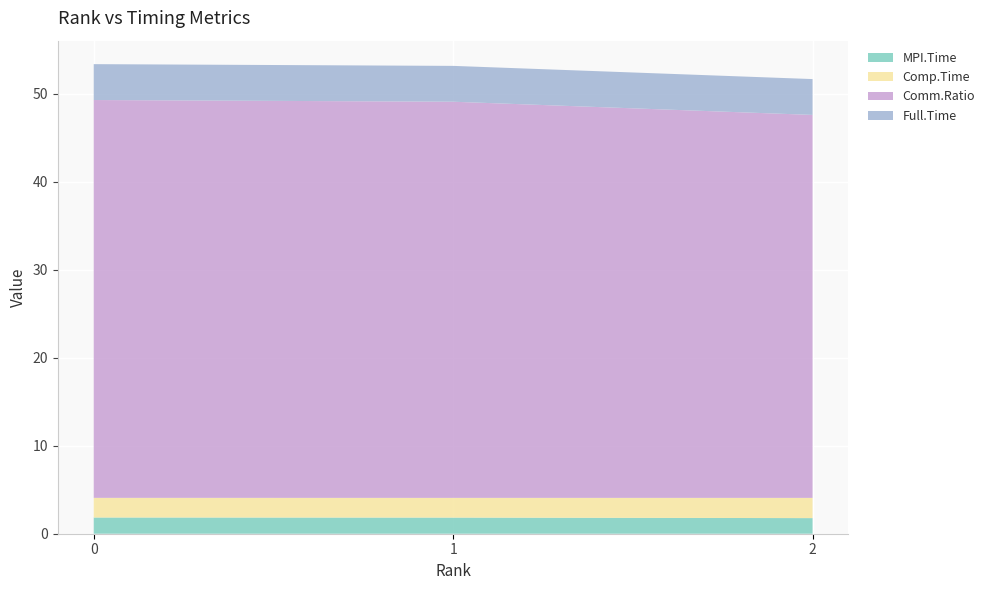

Reading left to right, list all the values displayed in this chart.

MPI.Time: 0=1.8	1=1.8	2=1.8
Comp.Time: 0=2.2	1=2.2	2=2.3
Comm.Ratio: 0=45.2	1=45.0	2=43.5
Full.Time: 0=4.1	1=4.1	2=4.1